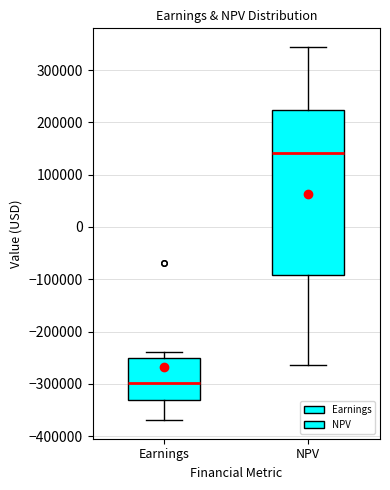

Which box's median line is the lowest?

Earnings